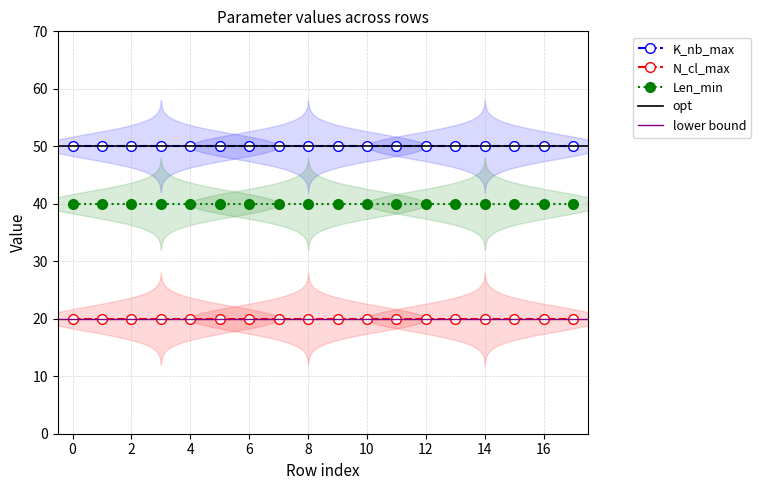

What is the maximum value shown in the chart?

50